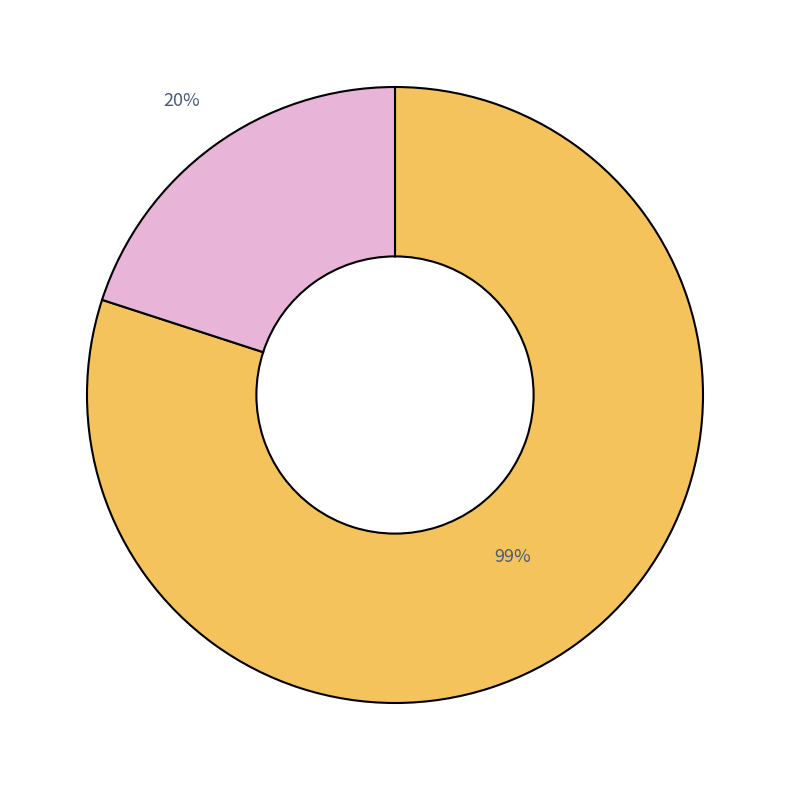

What percentage is the QA_TestCase_Auto_Optimus_5_2_4 slice, to the nearest percent?

25%